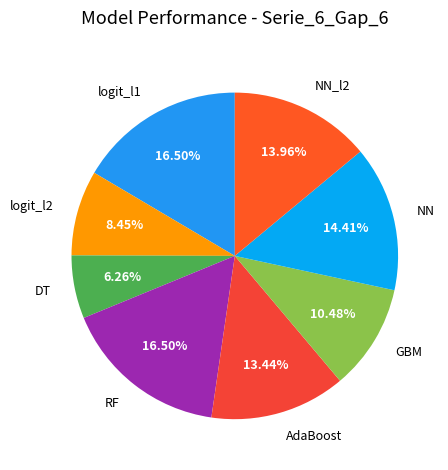

What percentage is NOT represented by GBM?

89.5%